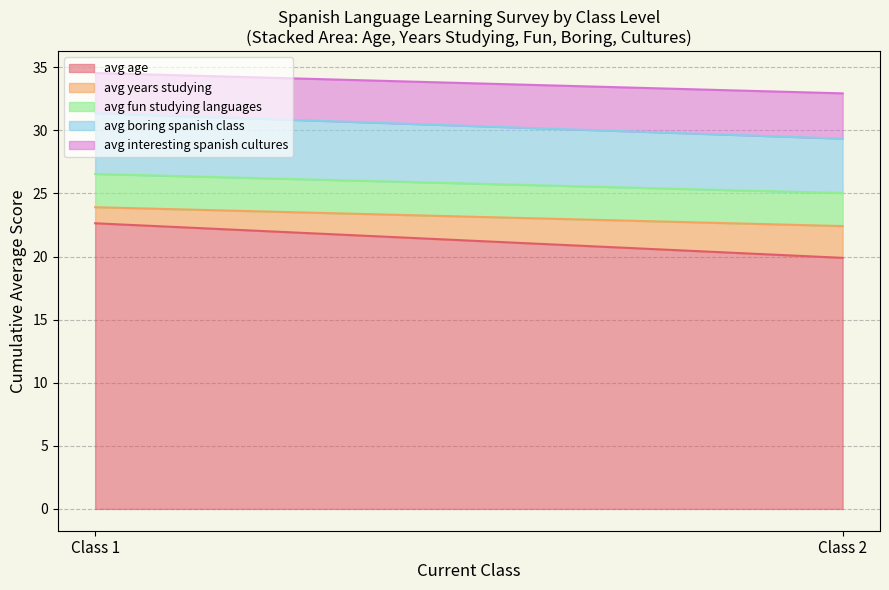

What is the total value across all series at Class 1?

34.5